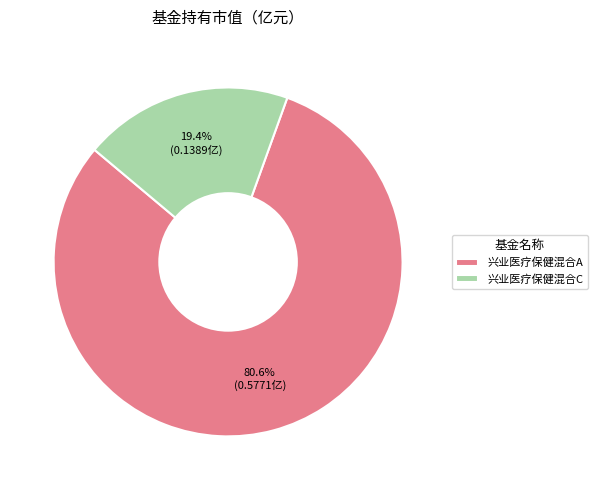

Which has a higher value, 兴业医疗保健混合A or 兴业医疗保健混合C?

兴业医疗保健混合A